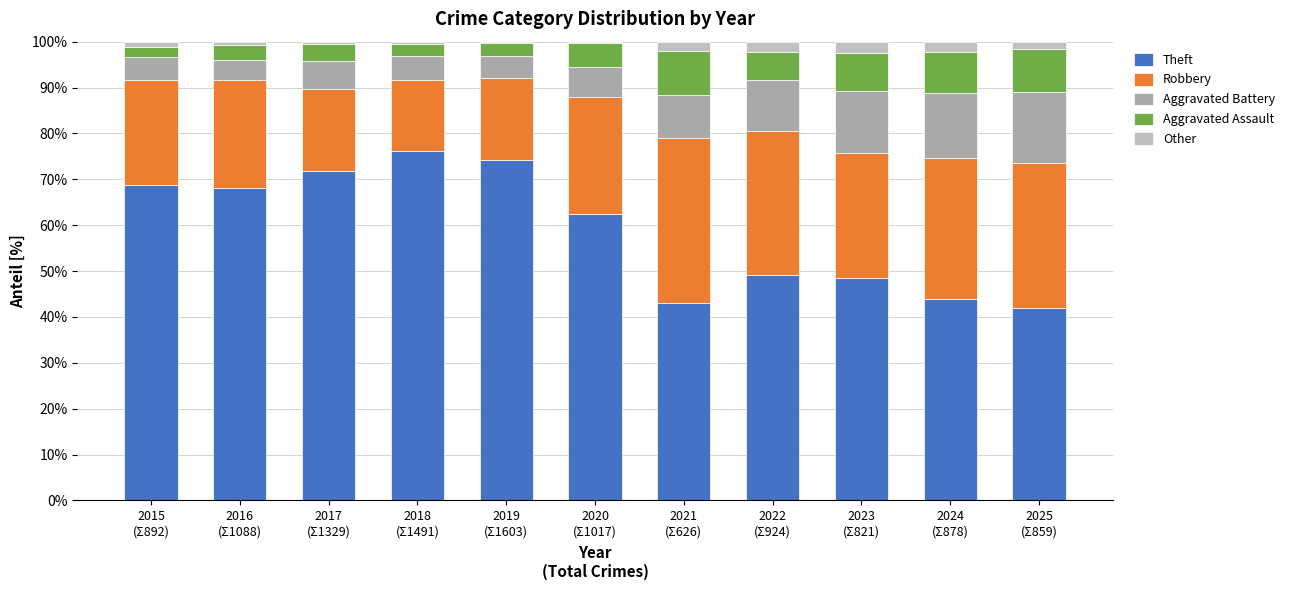

How many bars are there in total?

11